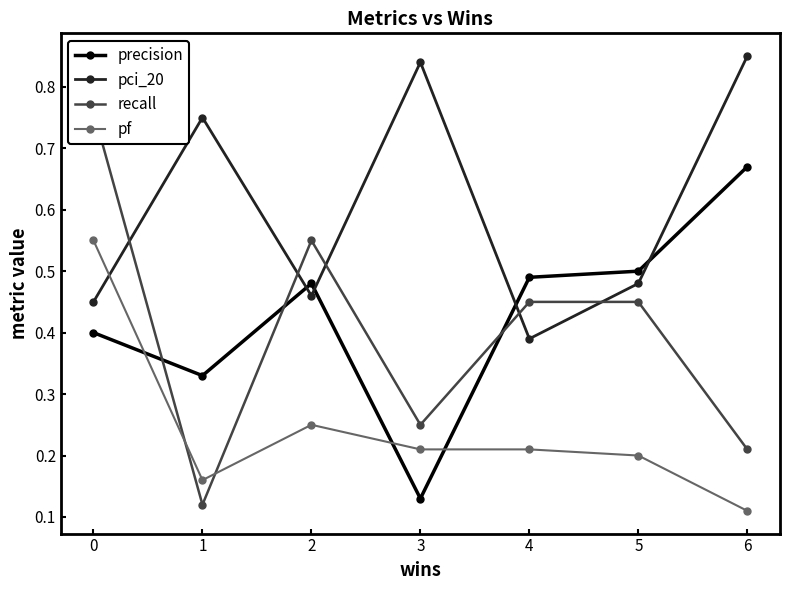

Which category has the lowest value in the pf series?

6